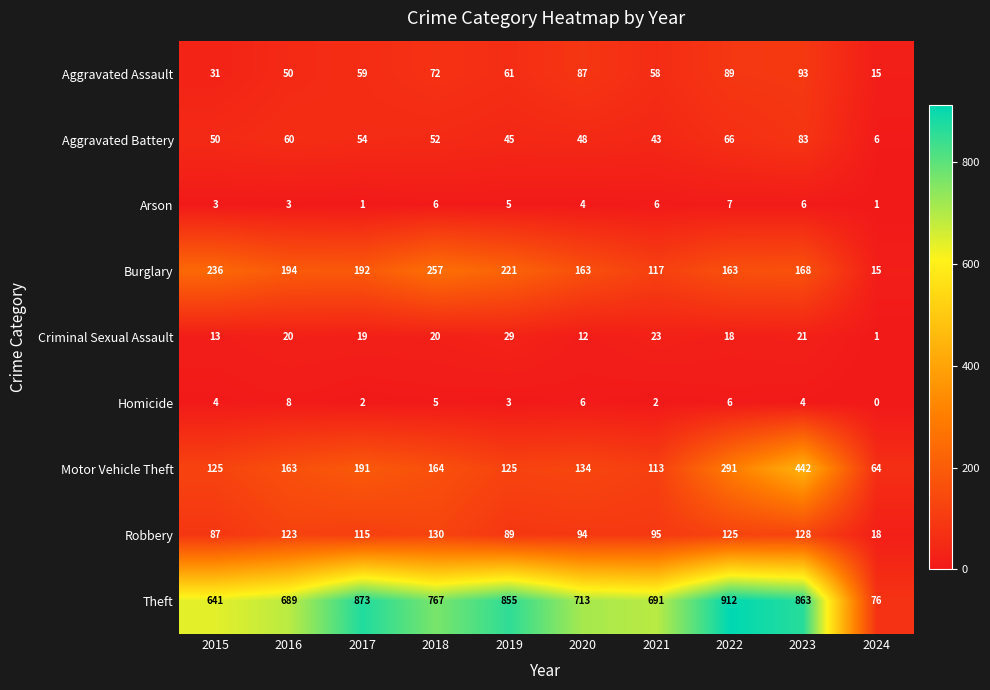

Count the number of categories in the chart.

10